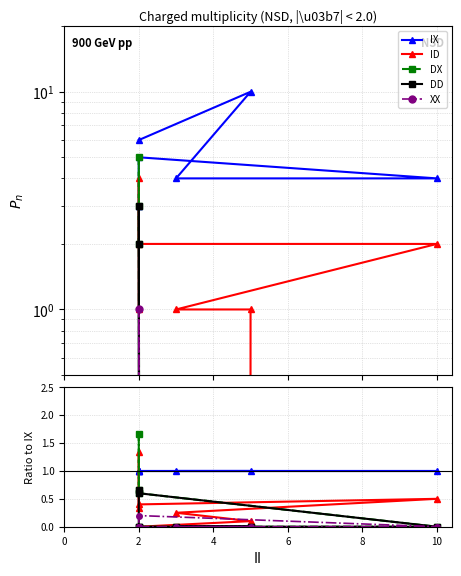

How many values in the ID series exceed 0?

6